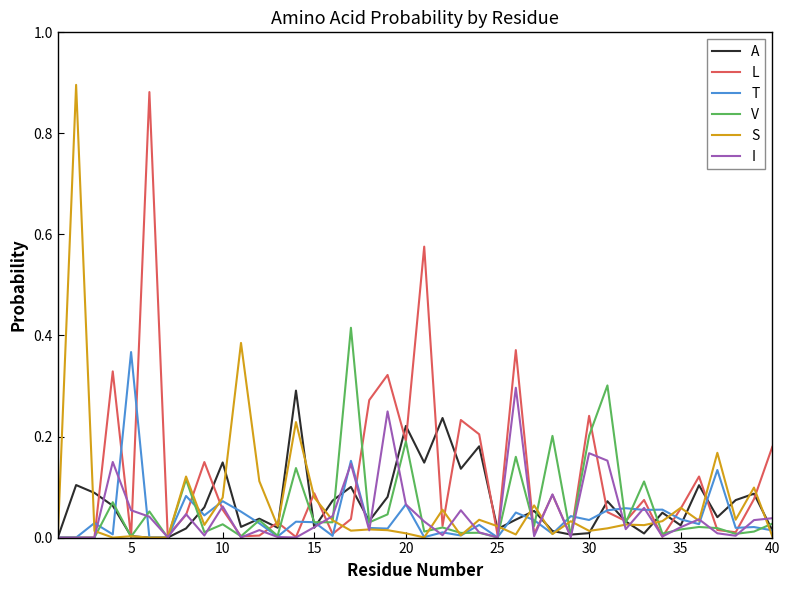

Which series has the largest total across all categories?

L